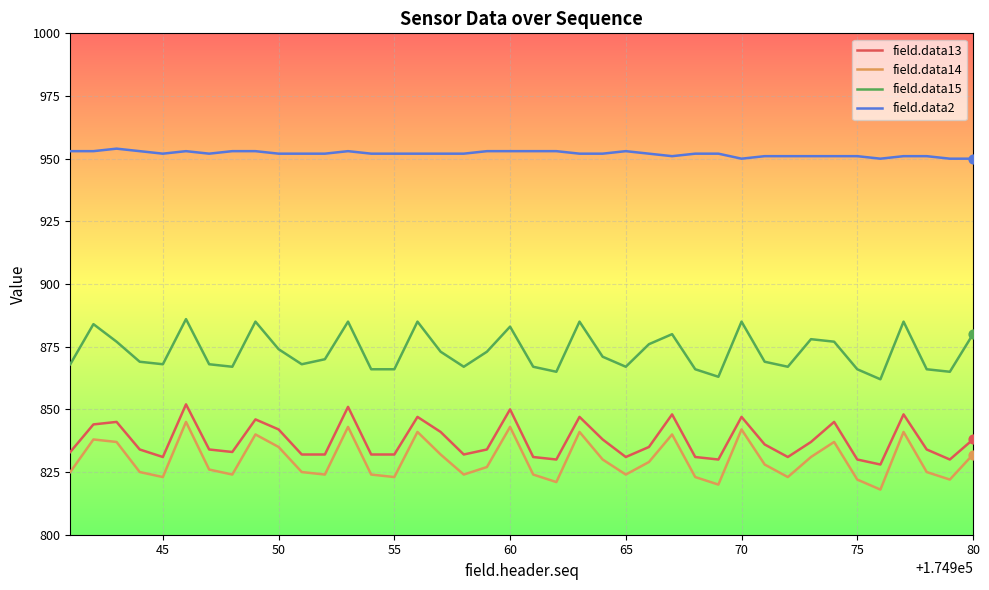

Which series has the largest total across all categories?

field.data2